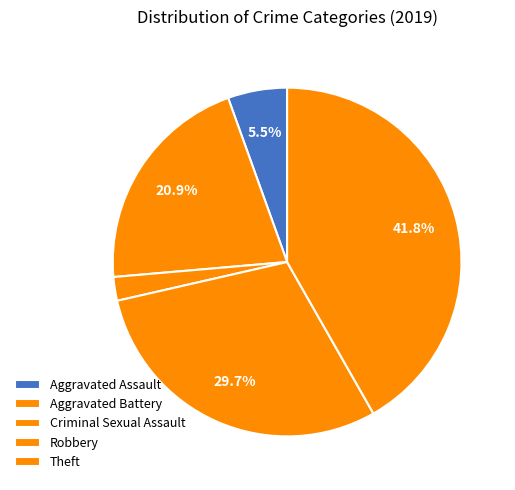

The Robbery slice represents 20% of the pie. True or false?

False